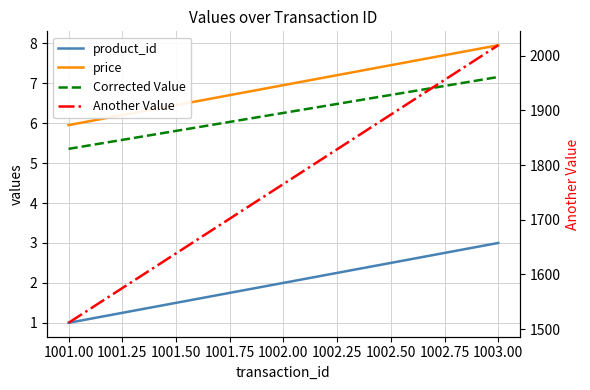

Does the chart display data point markers on the line(s)?

No